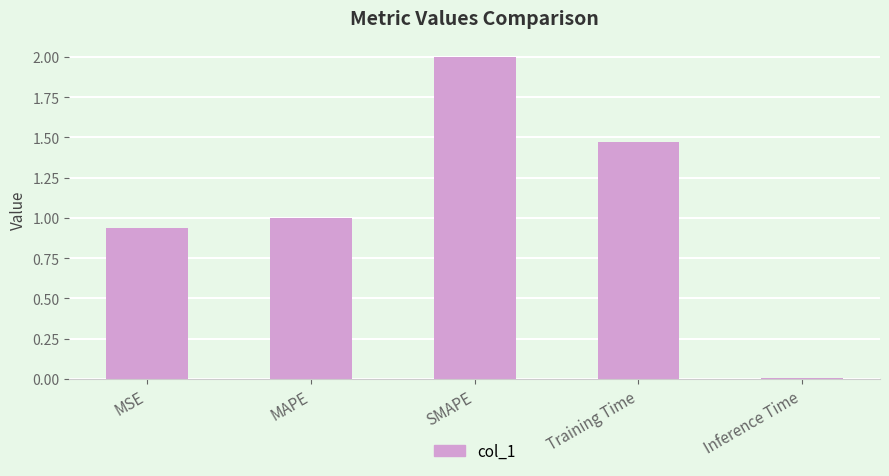

At which category does the chart reach its minimum across all series?

Inference Time